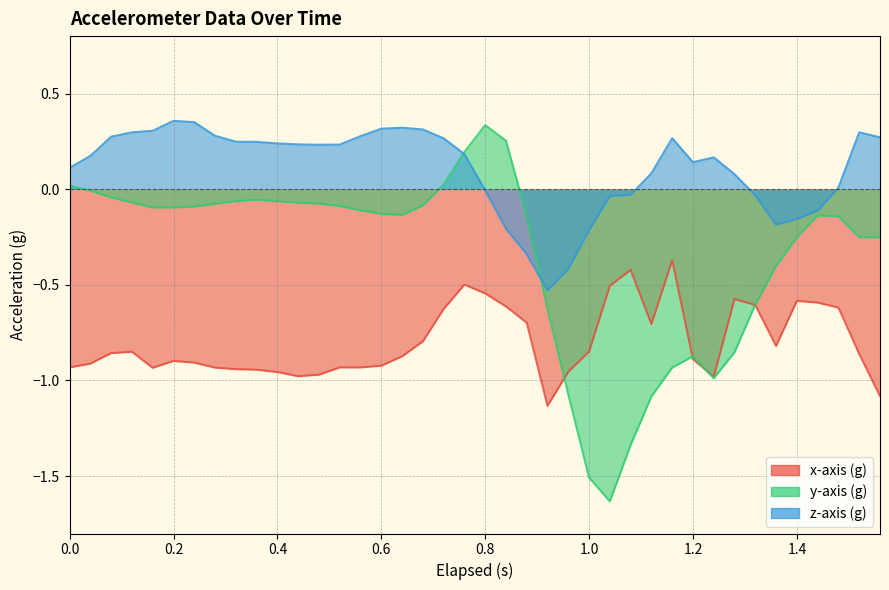

Is it true that z-axis (g) equals -0.0 at 0.8?

True